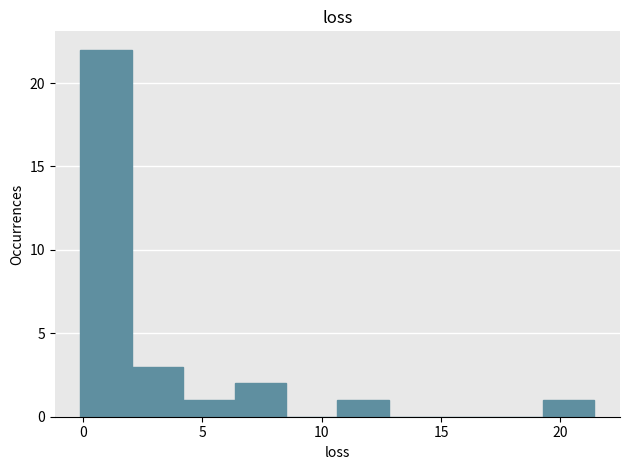

What is the height of the bar covering 6.5 to 8.5 on the x-axis? Neither the bar edges nor the heights are printed on the chart, so give them approximately, as read against the axes.

2